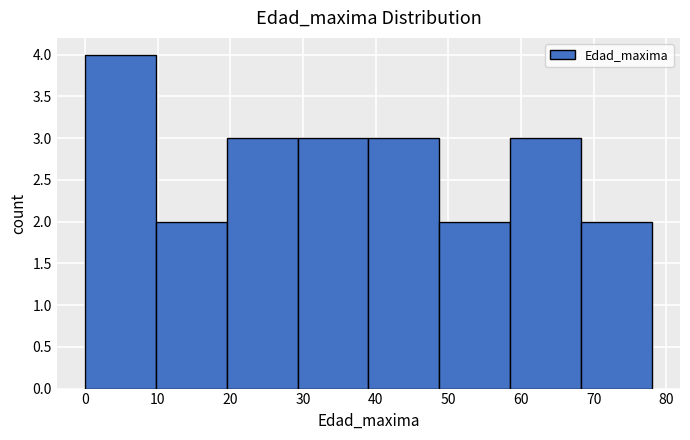

Reading left to right, transcribe this chart: for each bar, give the range it covers on the x-axis and its height. Neither the bar edges nor the heights are printed on the chart, so give them approximately, as read against the axes.

0 to 10: 4
10 to 20: 2
20 to 29: 3
29 to 39: 3
39 to 49: 3
49 to 59: 2
59 to 68: 3
68 to 78: 2